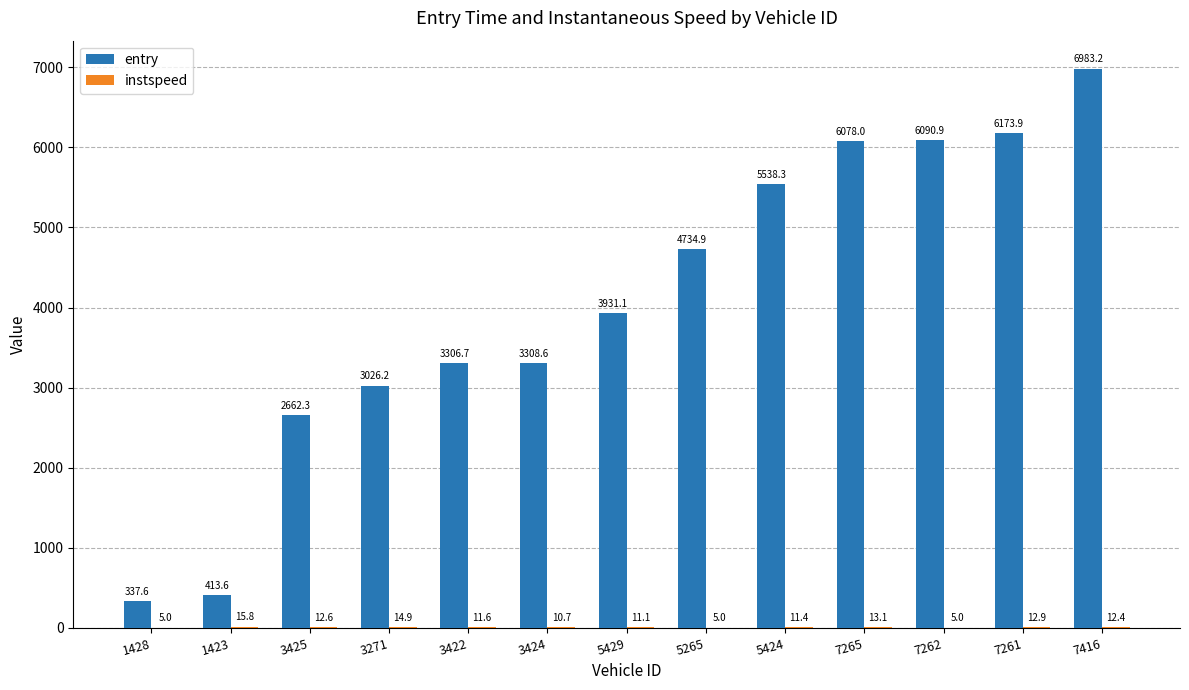

At which label does entry first exceed 3931?

5429